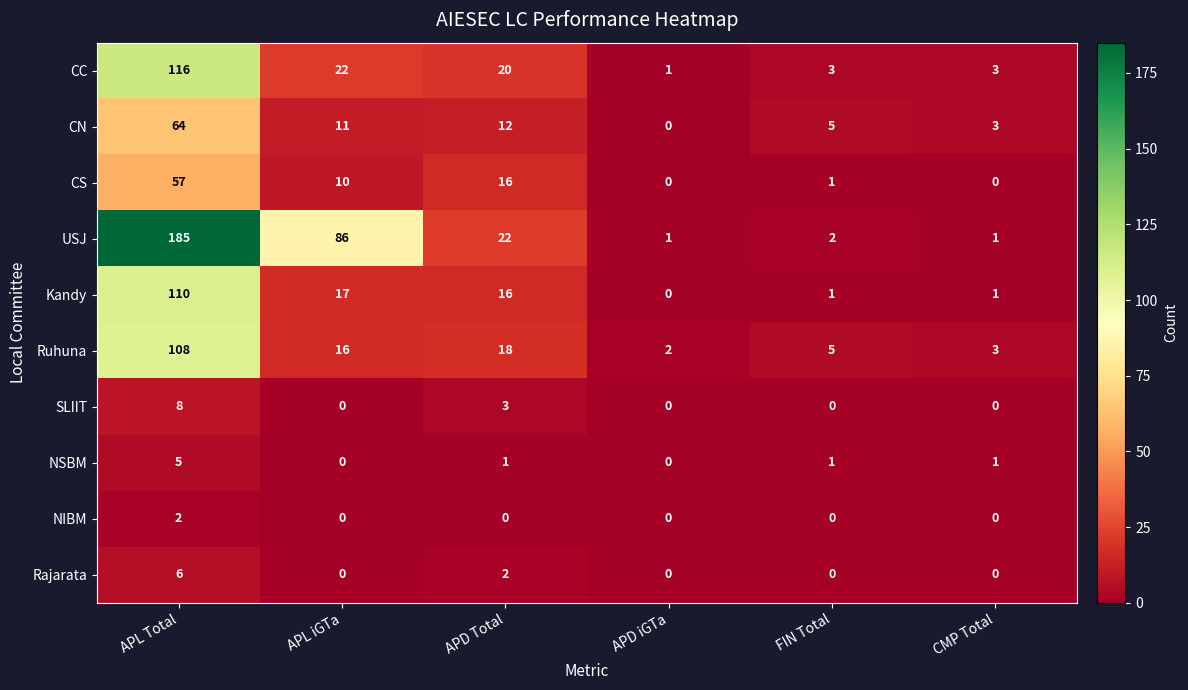

Which category has the highest value across all series?

APL Total